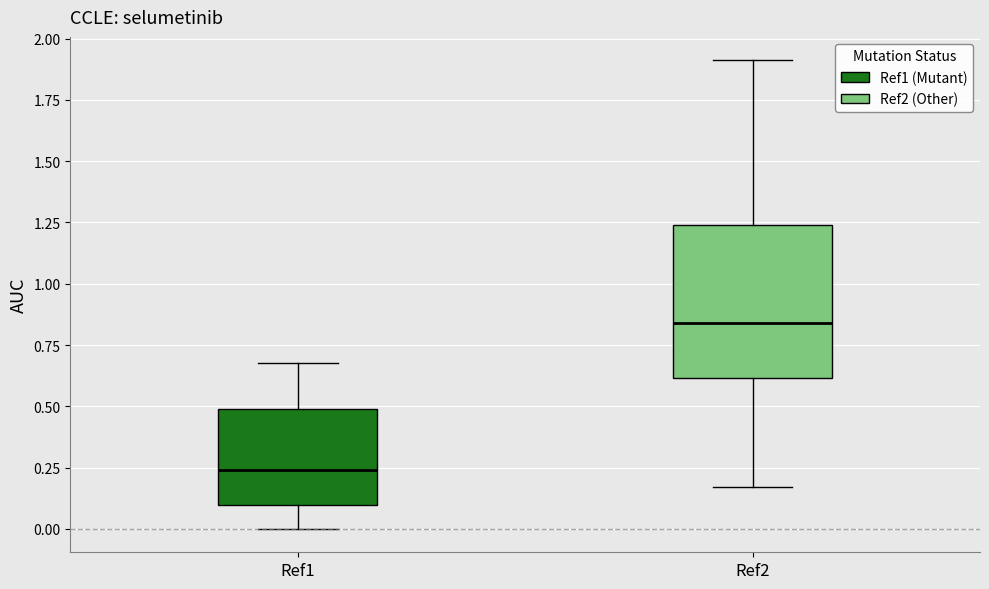

Reading left to right, read every box against the y-axis: the position of its median line, the range the box covers, and the ends of its whiskers. The values are not printed on the chart, so give them approximately, as read against the axis.

Ref1: median 0.25, box 0.10 to 0.50, whiskers 0.00 to 0.70
Ref2: median 0.85, box 0.60 to 1.25, whiskers 0.15 to 1.90